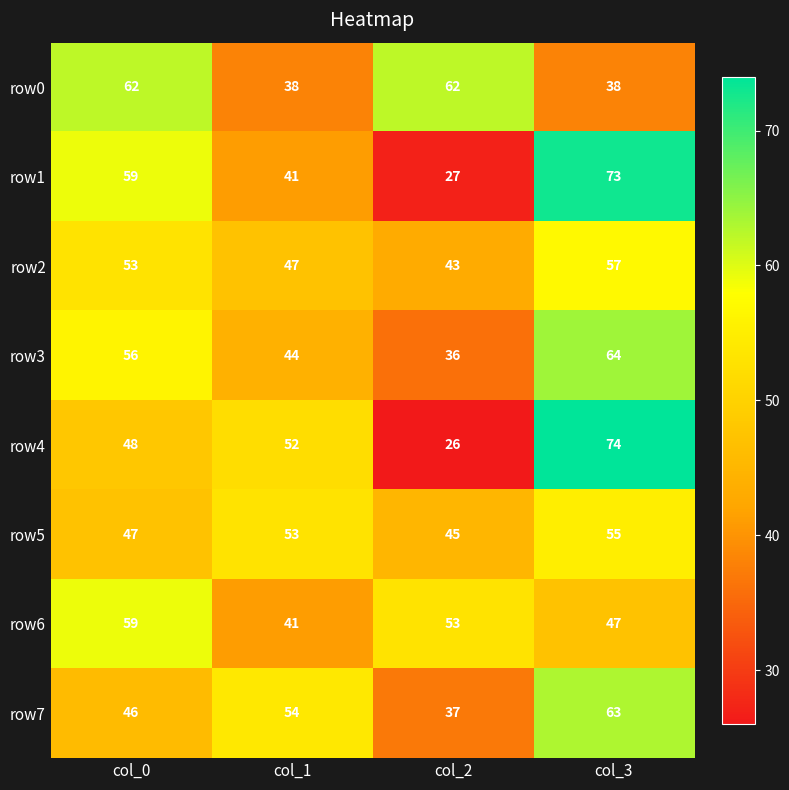

The row4 series shows 48 at col_0. True or false?

True